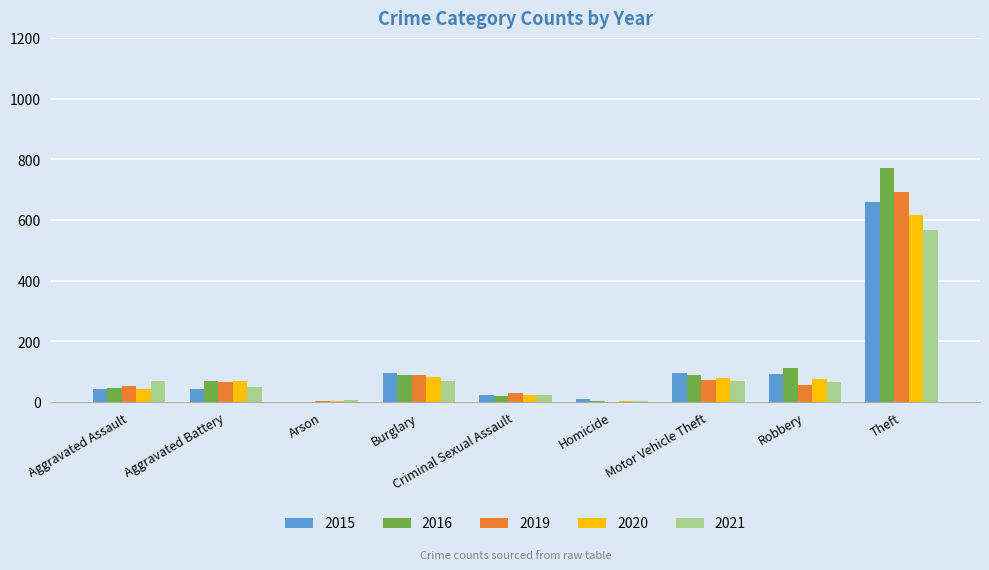

Are the bars horizontal?

No